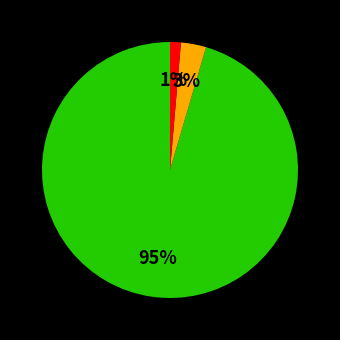

Does any single category account for the majority?

Yes